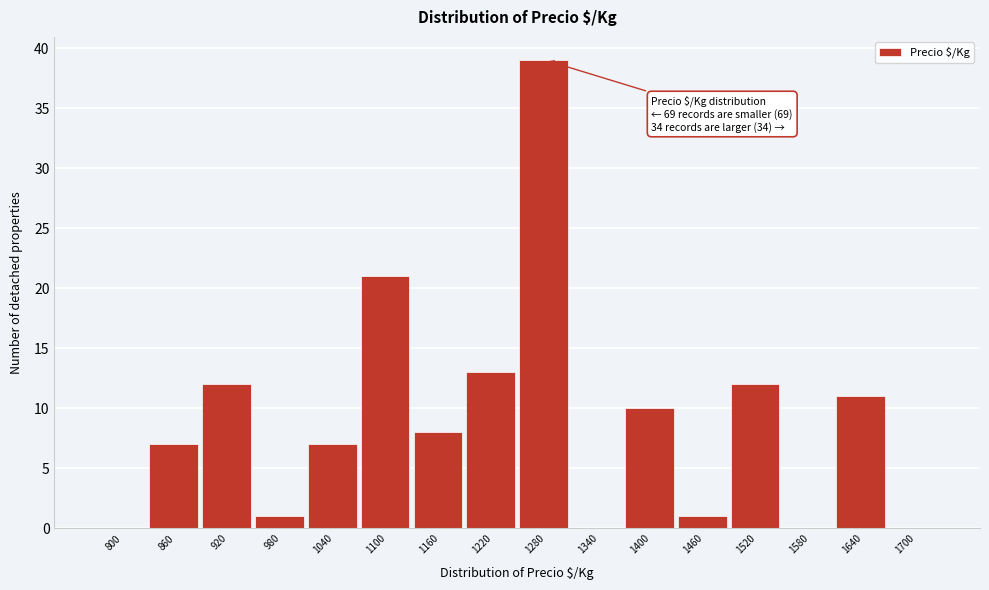

Reading left to right, transcribe all the data shown in this chart.

800=0	860=7	920=12	980=1	1040=7	1100=21	1160=8	1220=13	1280=39	1340=0	1400=10	1460=1	1520=12	1580=0	1640=11	1700=0